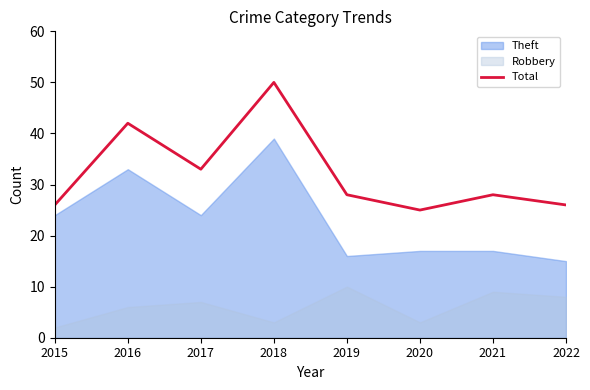

What is the change in value from 2019 to 2022?

-2